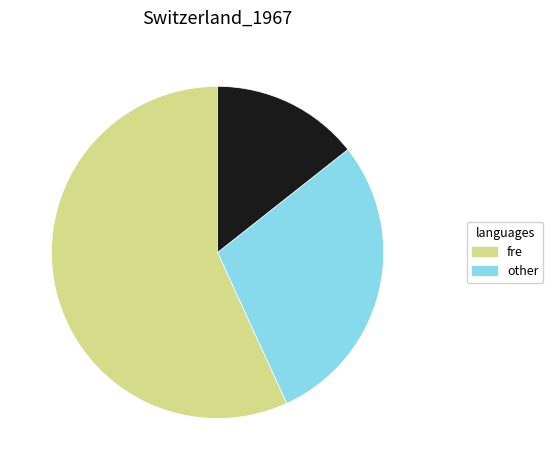

Is there a majority slice in this chart?

Yes